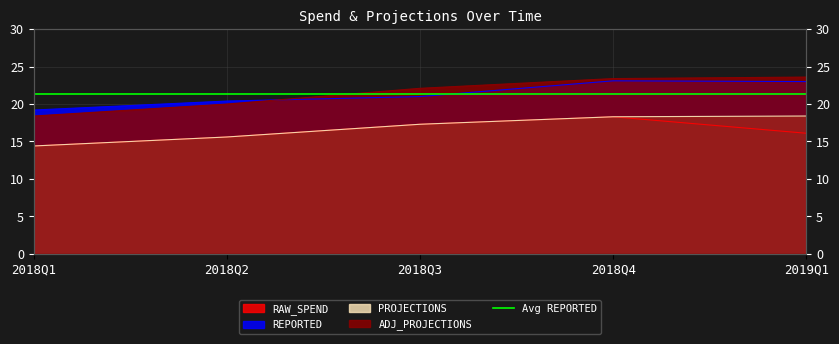

What is the average value of the RAW_SPEND series?

16.3